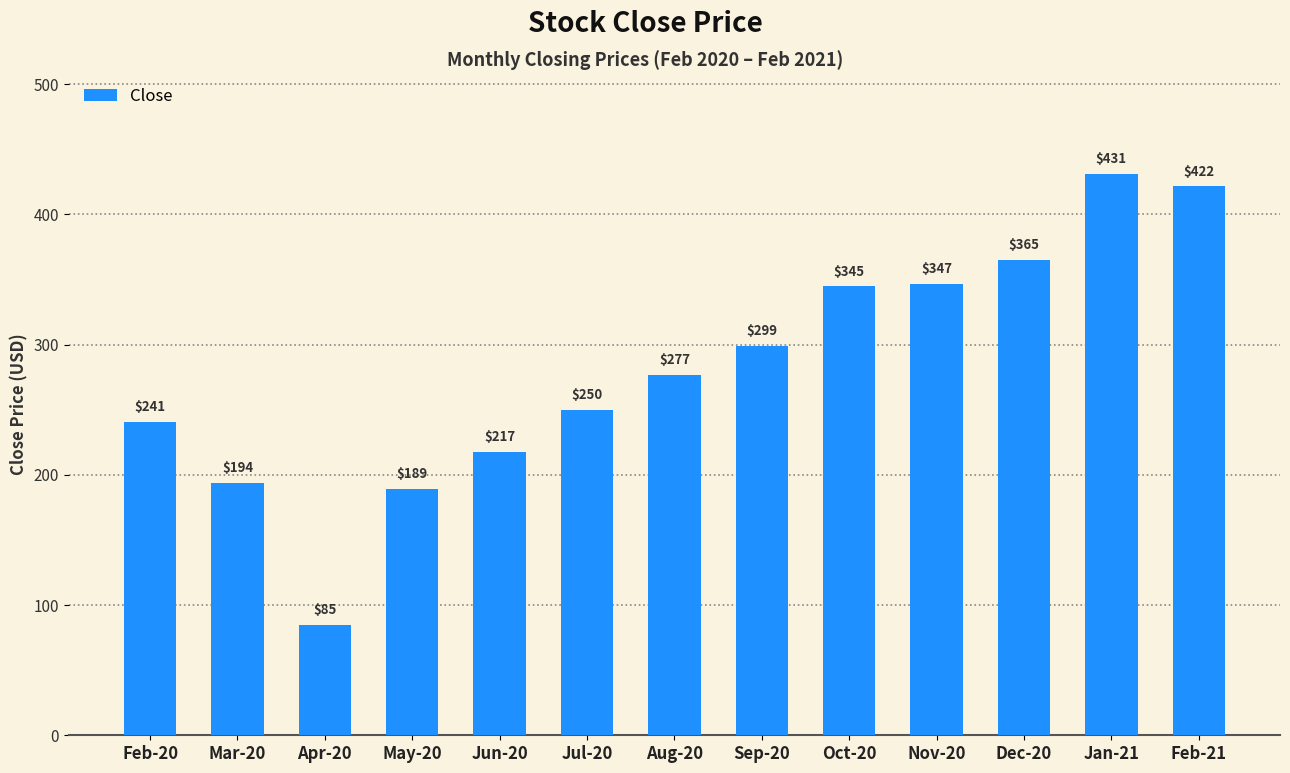

True or false: the data shows 74.4 at Oct-20.

False